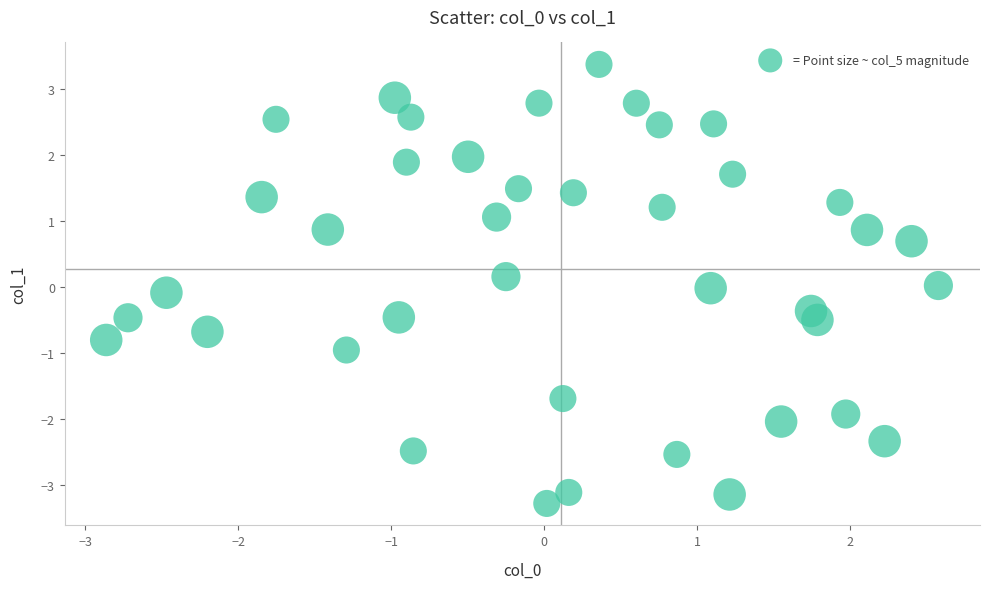

What is the range of X values (max minus min)?

5.4